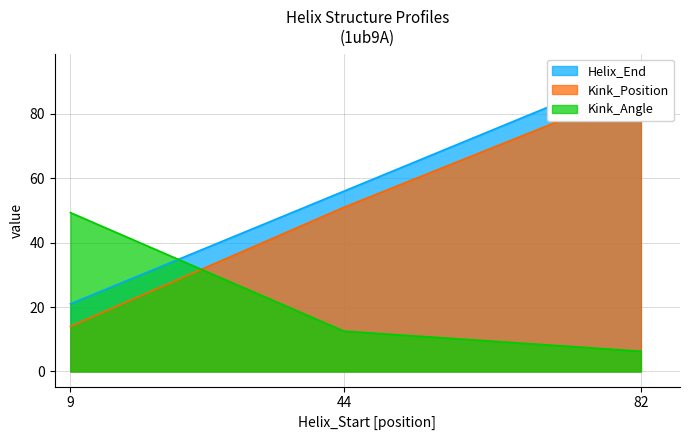

At which category is the sum across all series the highest?

82